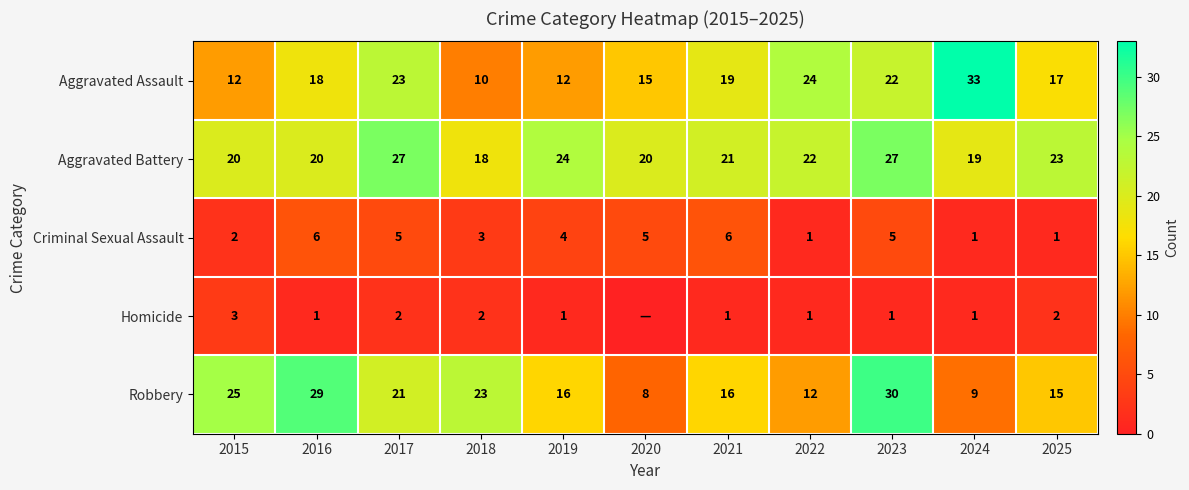

How many values in the Aggravated Assault series are below 18?

5